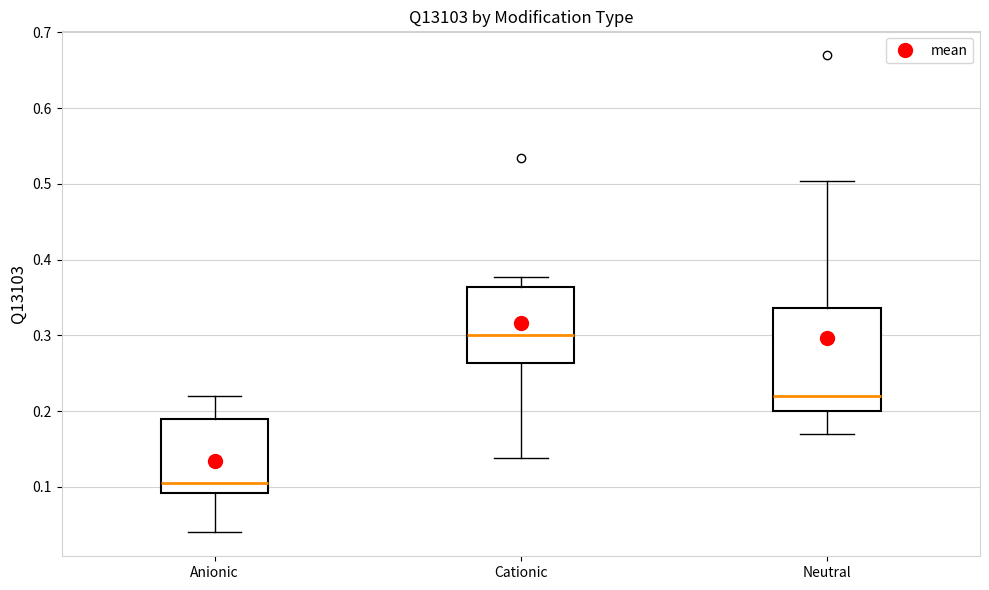

Reading left to right, read every box against the y-axis: the position of its median line, the range the box covers, and the ends of its whiskers. The values are not printed on the chart, so give them approximately, as read against the axis.

Anionic: median 0.11, box 0.09 to 0.19, whiskers 0.04 to 0.22
Cationic: median 0.30, box 0.26 to 0.36, whiskers 0.14 to 0.38
Neutral: median 0.22, box 0.20 to 0.34, whiskers 0.17 to 0.50